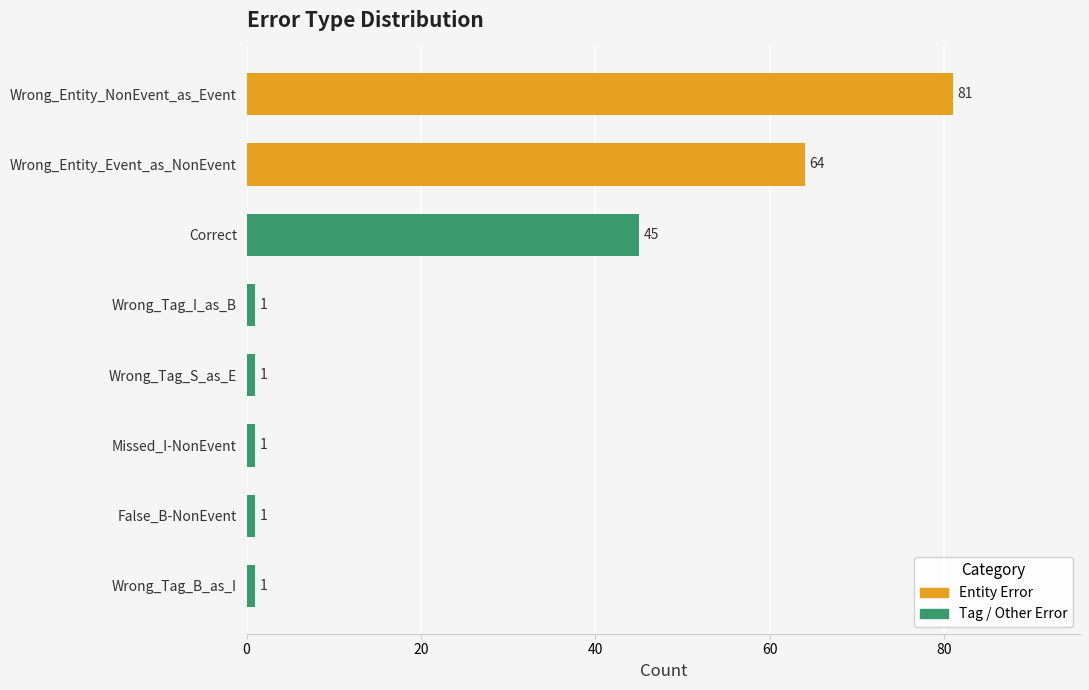

Approximately how many times larger is the value at False_B-NonEvent compared to Wrong_Tag_B_as_I?

1.0